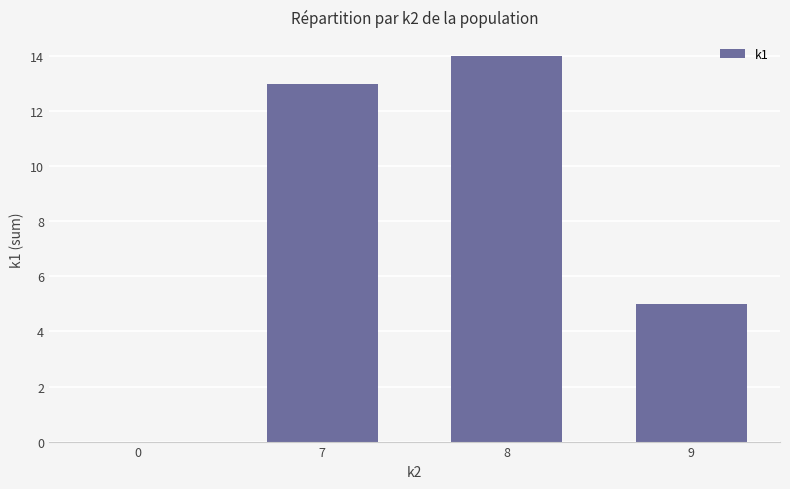

What is the change in value from 7 to 9?

-8